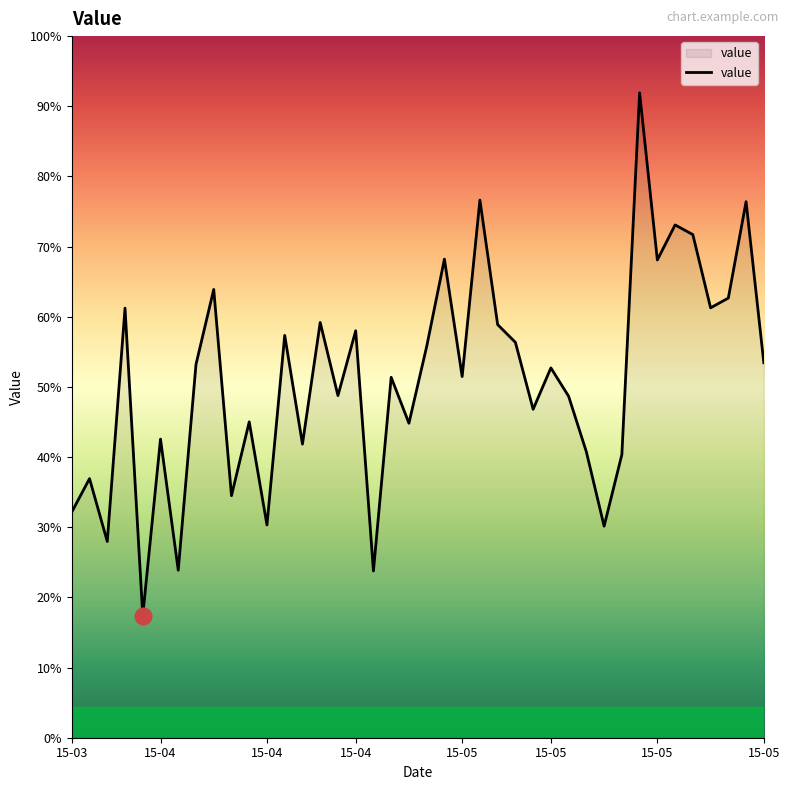

Does the chart display data point markers on the line(s)?

No